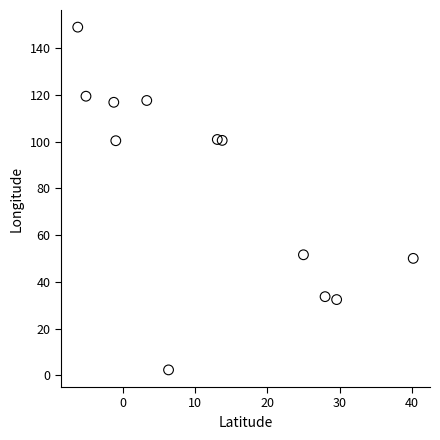

What is the range of X values (max minus min)?

46.4